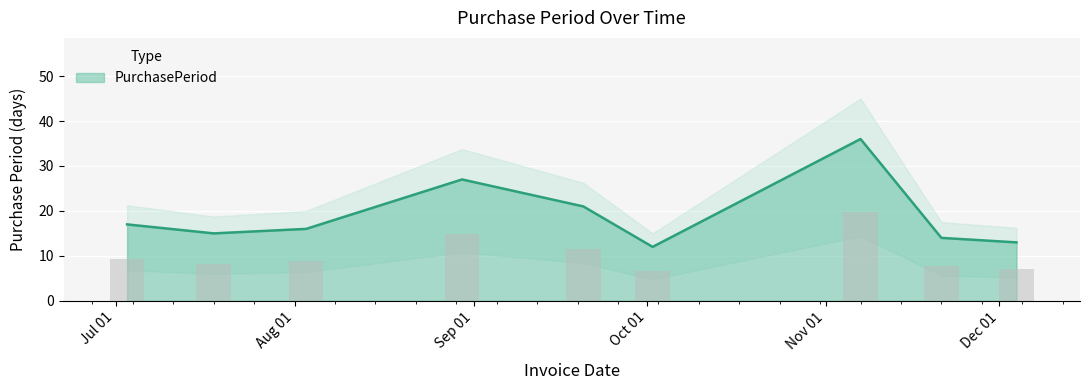

Reading left to right, transcribe all the data shown in this chart.

2017-07-03=17	2017-07-18=15	2017-08-03=16	2017-08-30=27	2017-09-20=21	2017-10-02=12	2017-11-07=36	2017-11-21=14	2017-12-04=13